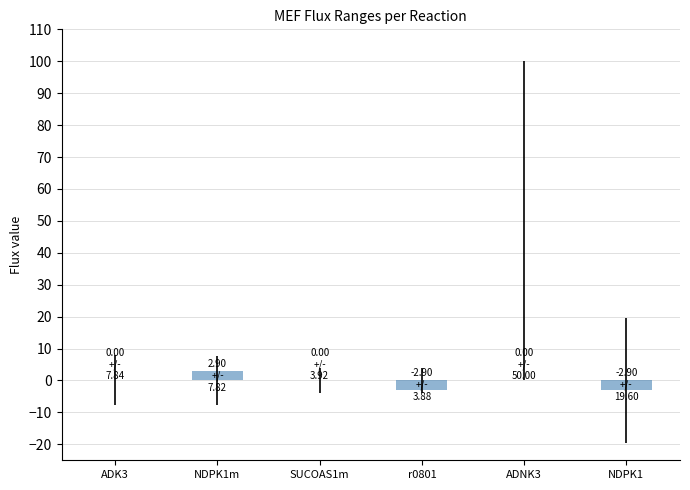

Count the number of categories in the chart.

6